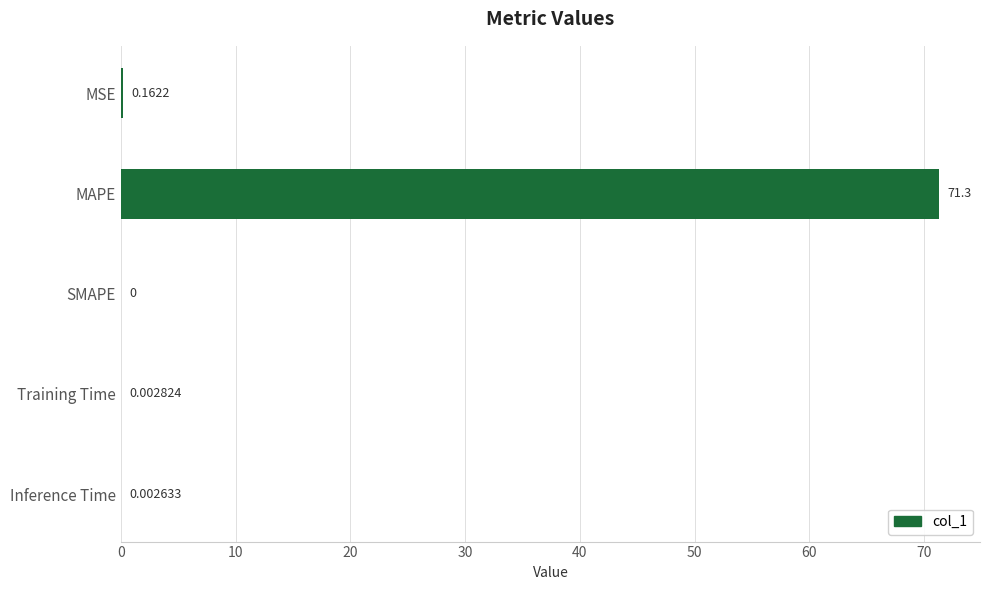

Where is the data nearest to the value 35?

MSE